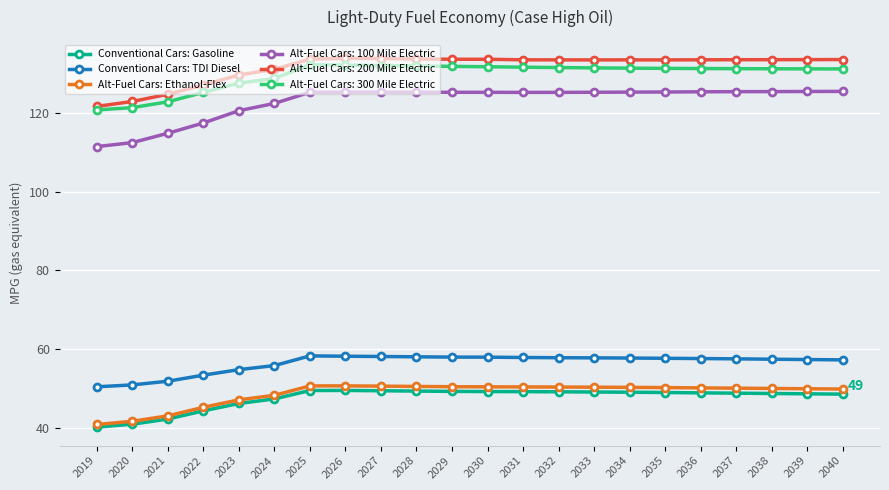

What is the approximate value of Conventional Cars: Gasoline at 2039?

48.6